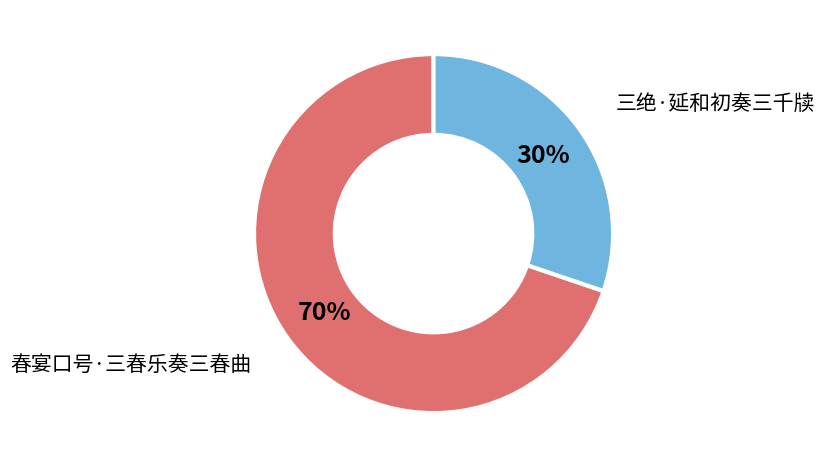

Is 春宴口号·三春乐奏三春曲 the majority of the pie?

Yes